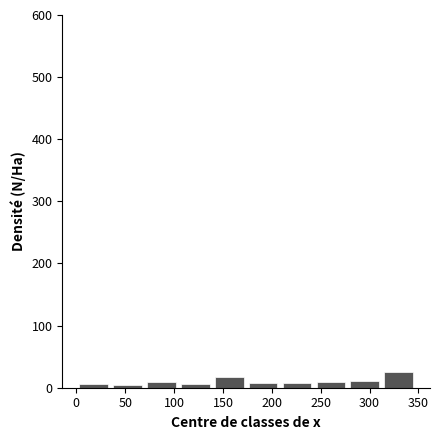

Reading left to right, transcribe this chart: for each bar, give the range it covers on the x-axis and its height. Neither the bar edges nor the heights are printed on the chart, so give them approximately, as read against the axes.

0 to 35: under 10
35 to 70: under 10
70 to 105: 10
105 to 140: under 10
140 to 175: 20
175 to 210: under 10
210 to 245: under 10
245 to 280: under 10
280 to 315: 10
315 to 345: 30